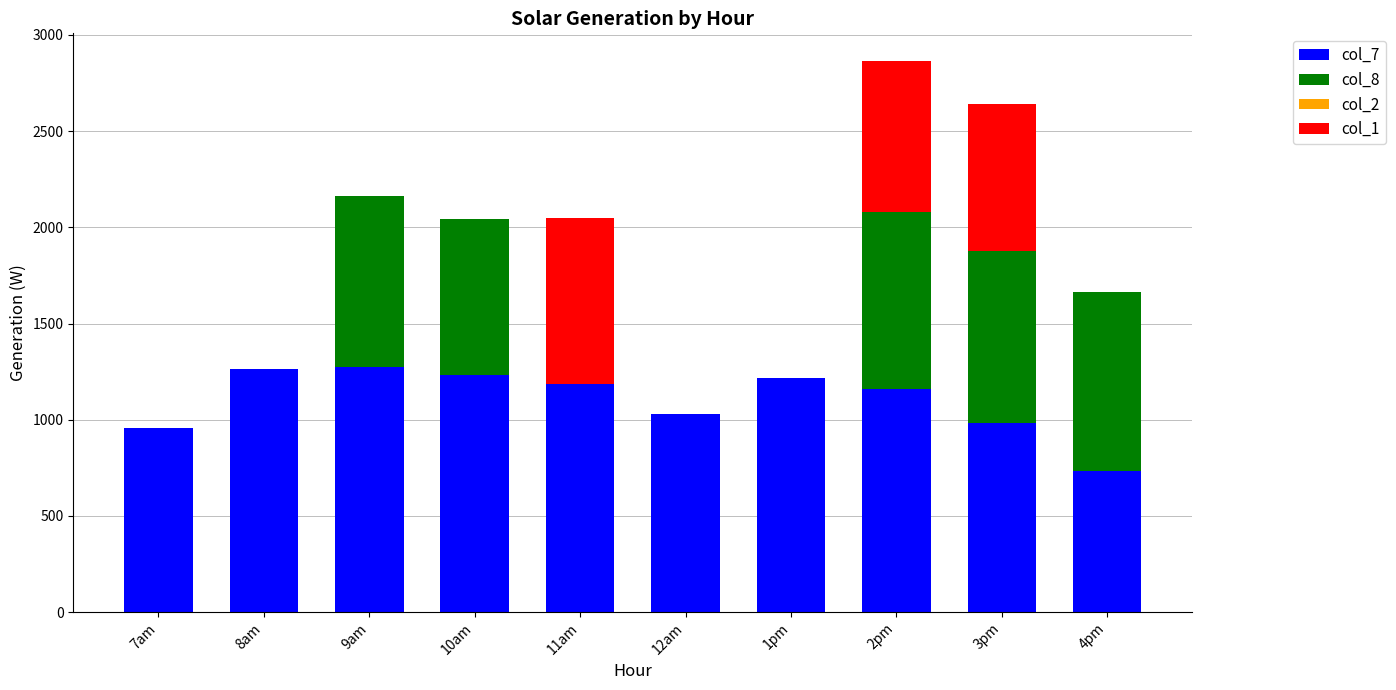

At which category is the sum across all series the highest?

2pm